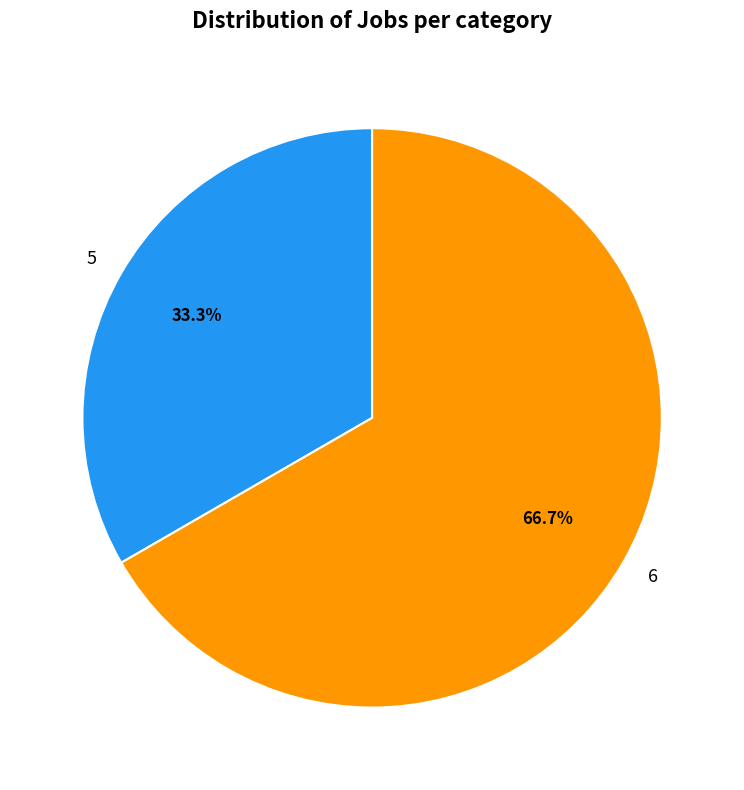

How many segments does this pie chart have?

2